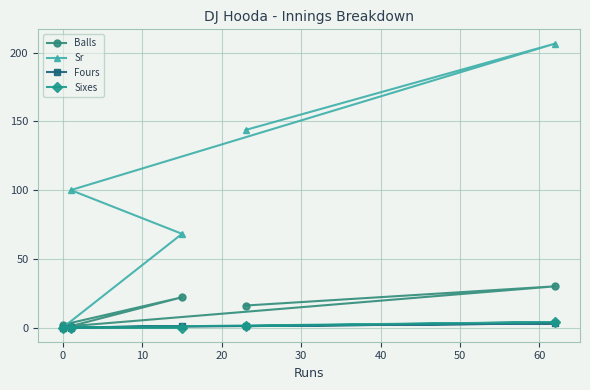

What is the value of the Sr point at the 2nd from the left?

100.0